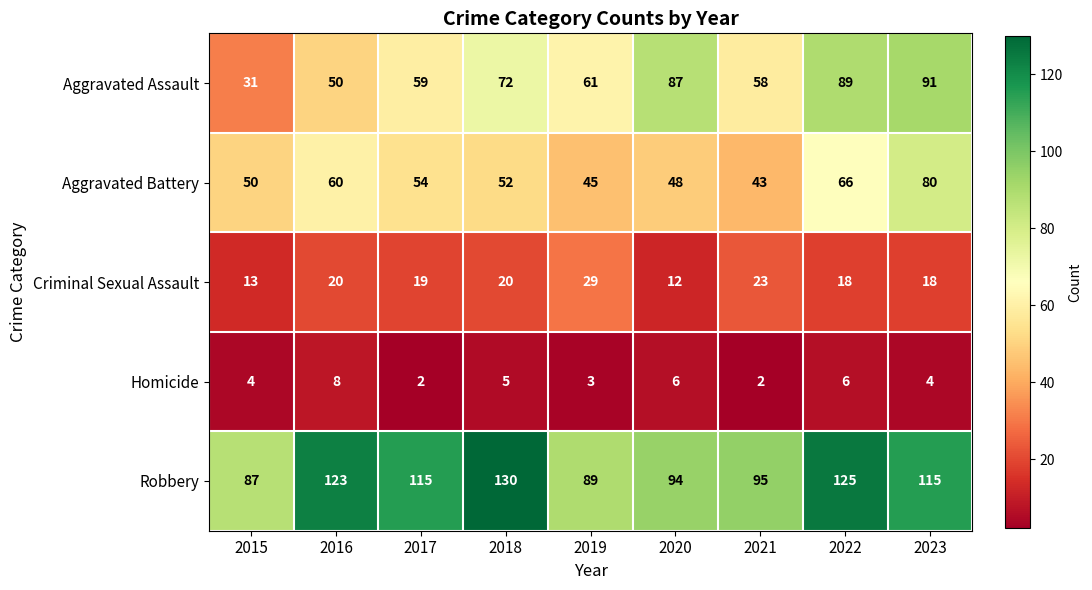

The Homicide series shows 2 at 2017. True or false?

True